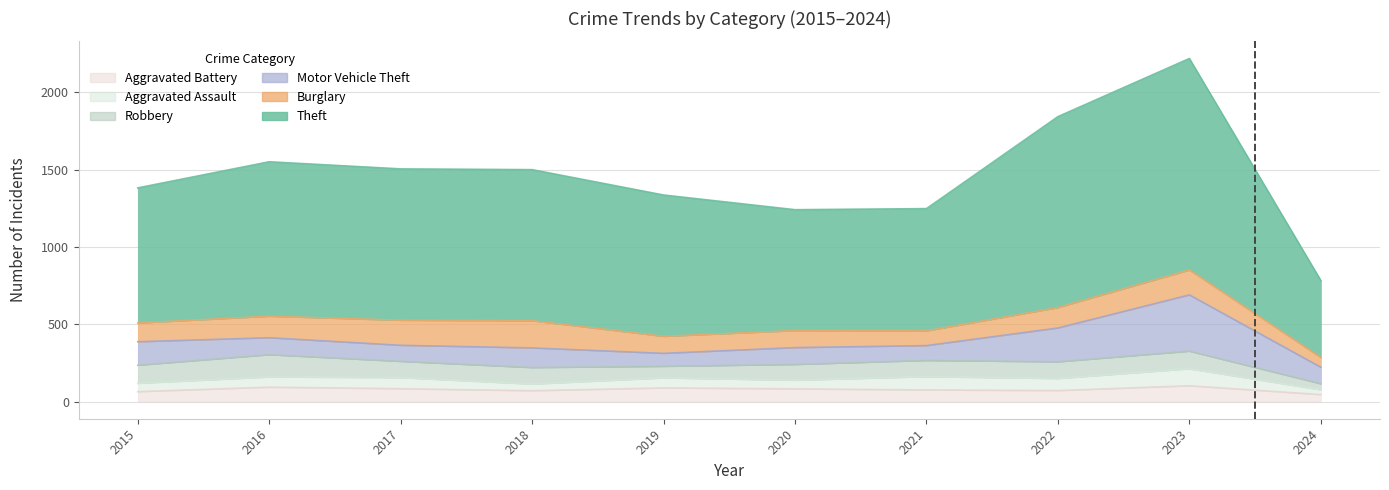

What are all the series names shown in the legend?

Theft, Burglary, Motor Vehicle Theft, Robbery, Aggravated Assault, Aggravated Battery